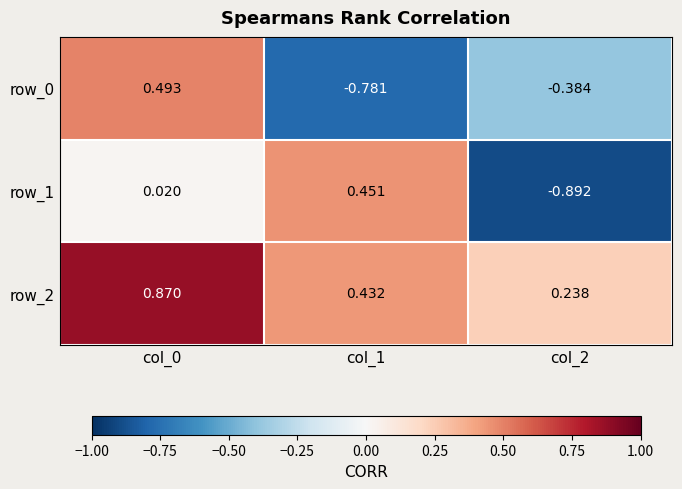

What is the total value across all series at col_0?

1.4